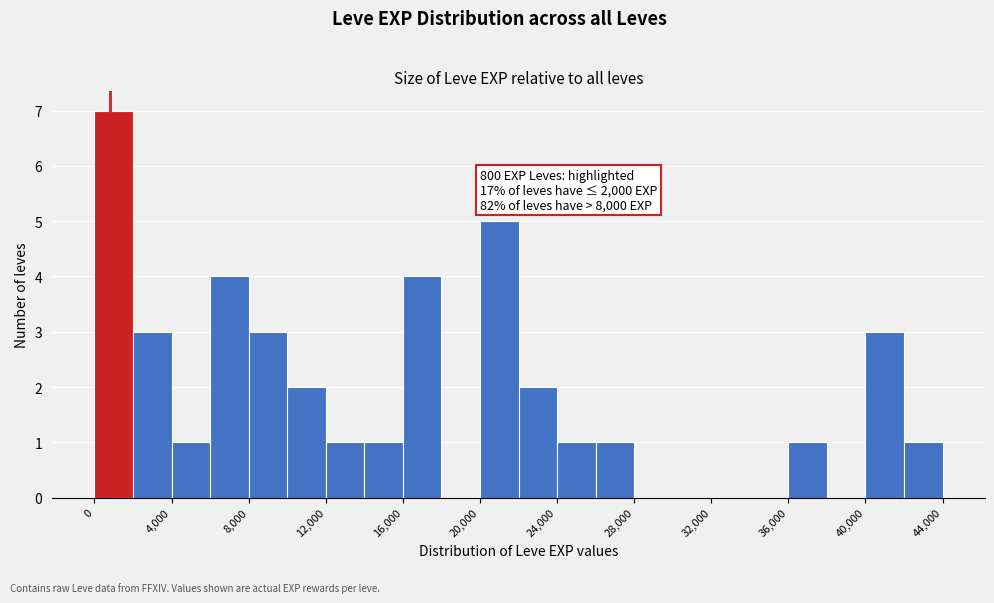

Which range on the x-axis has the tallest bar?

0 to 2000